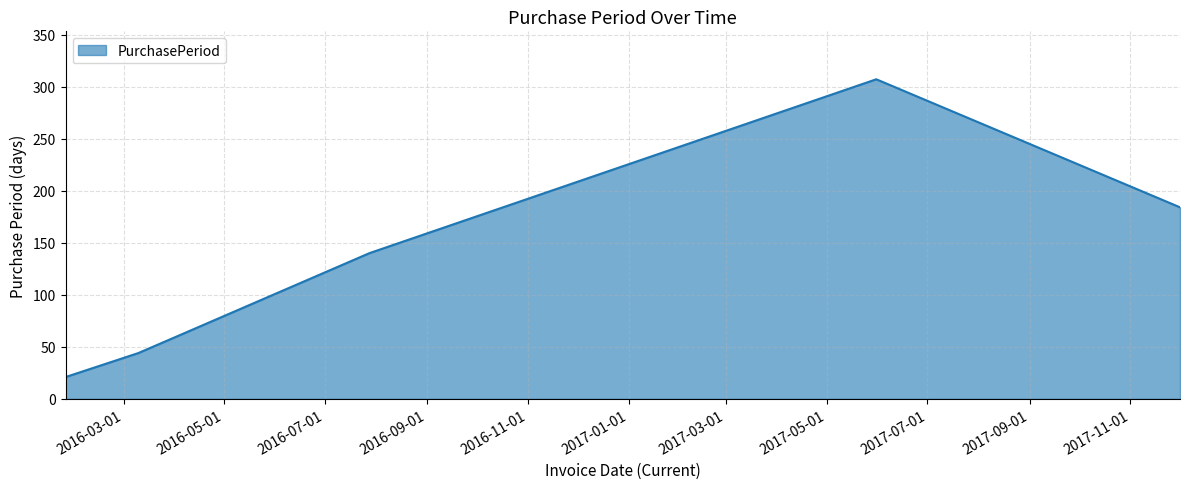

How many interior local peaks (higher than both neighbors) does the data have?

1